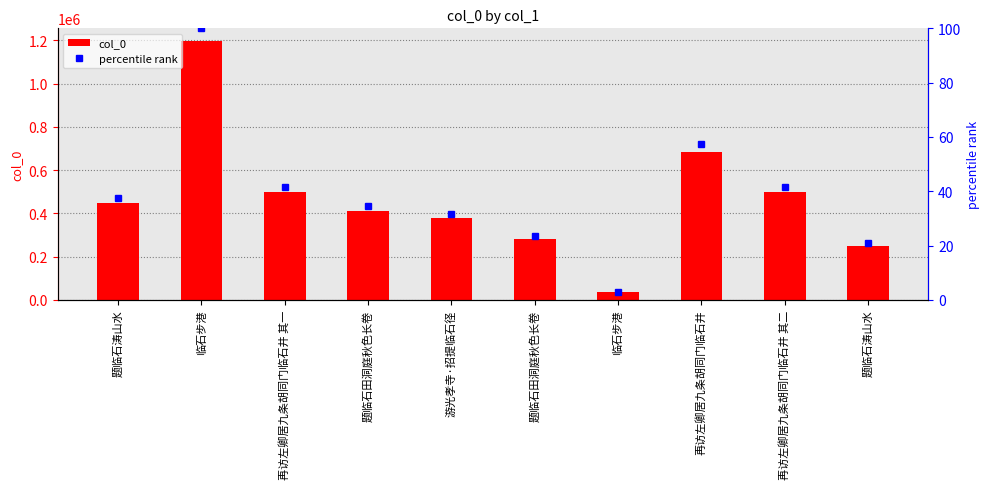

Is the value of col_0 at 再访左卿居九条胡同门临石井 greater than the value of percentile rank at 再访左卿居九条胡同门临石井?

Yes